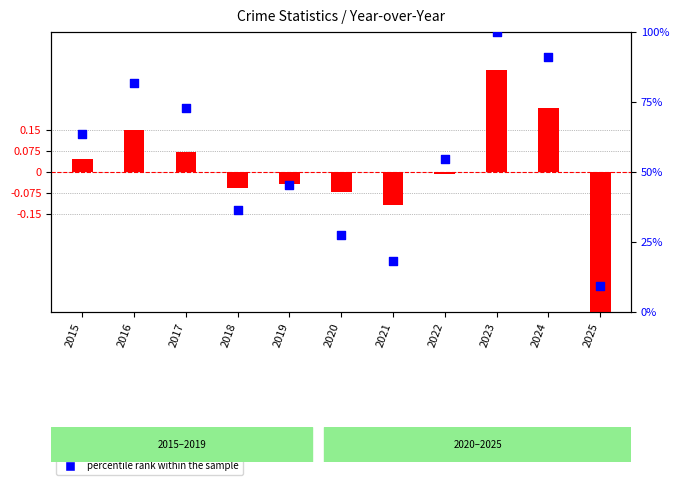

Which series reaches the minimum Y coordinate?

transformed count